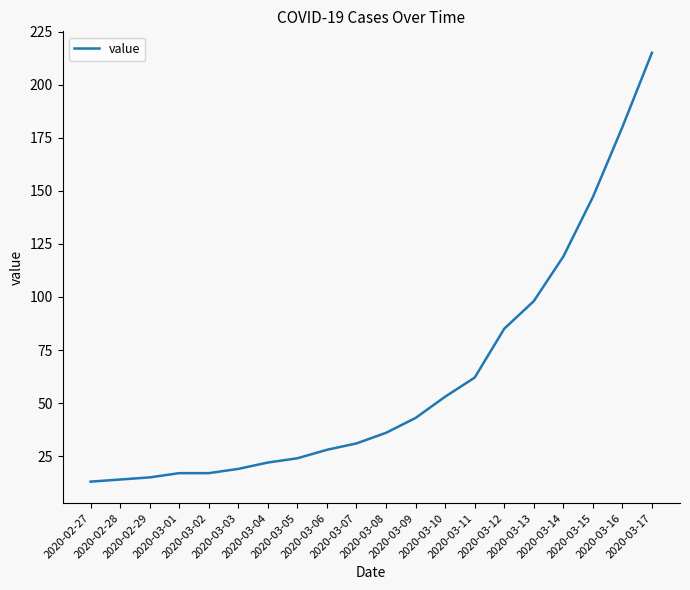

What is the change in value from 2020-02-27 to 2020-03-11?

+49